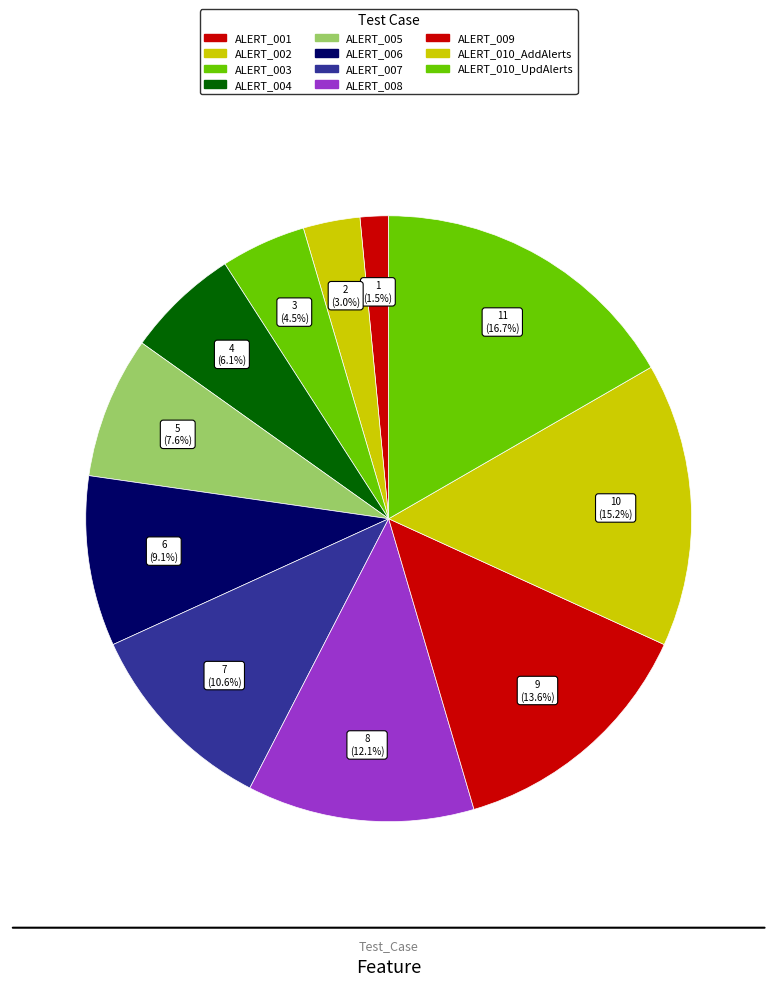

Rank the categories by value from lowest to highest.

ALERT_001, ALERT_002, ALERT_003, ALERT_004, ALERT_005, ALERT_006, ALERT_007, ALERT_008, ALERT_009, ALERT_010_AddAlerts, ALERT_010_UpdAlerts